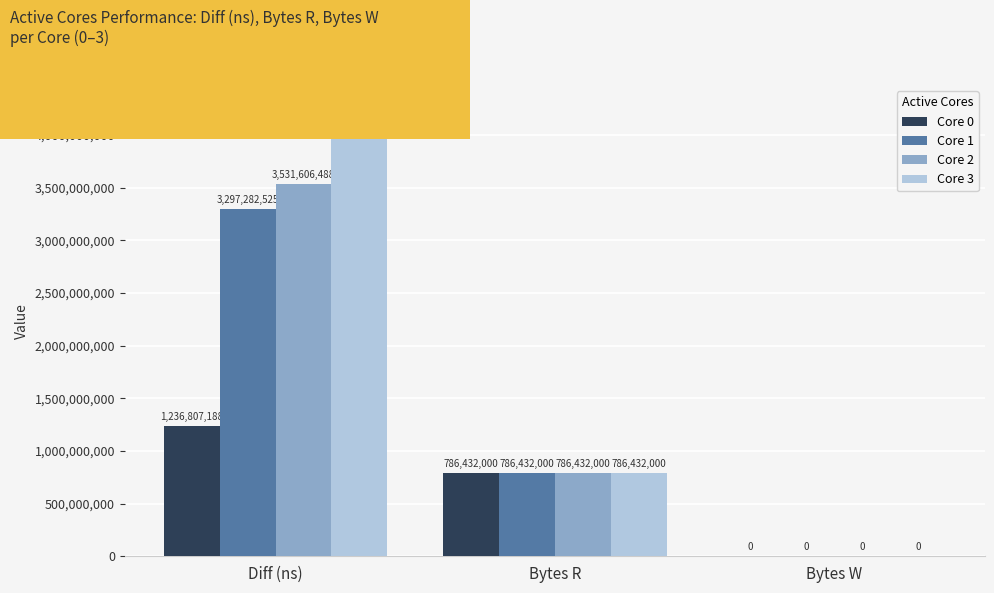

What is the maximum value shown in the chart?

4262745391